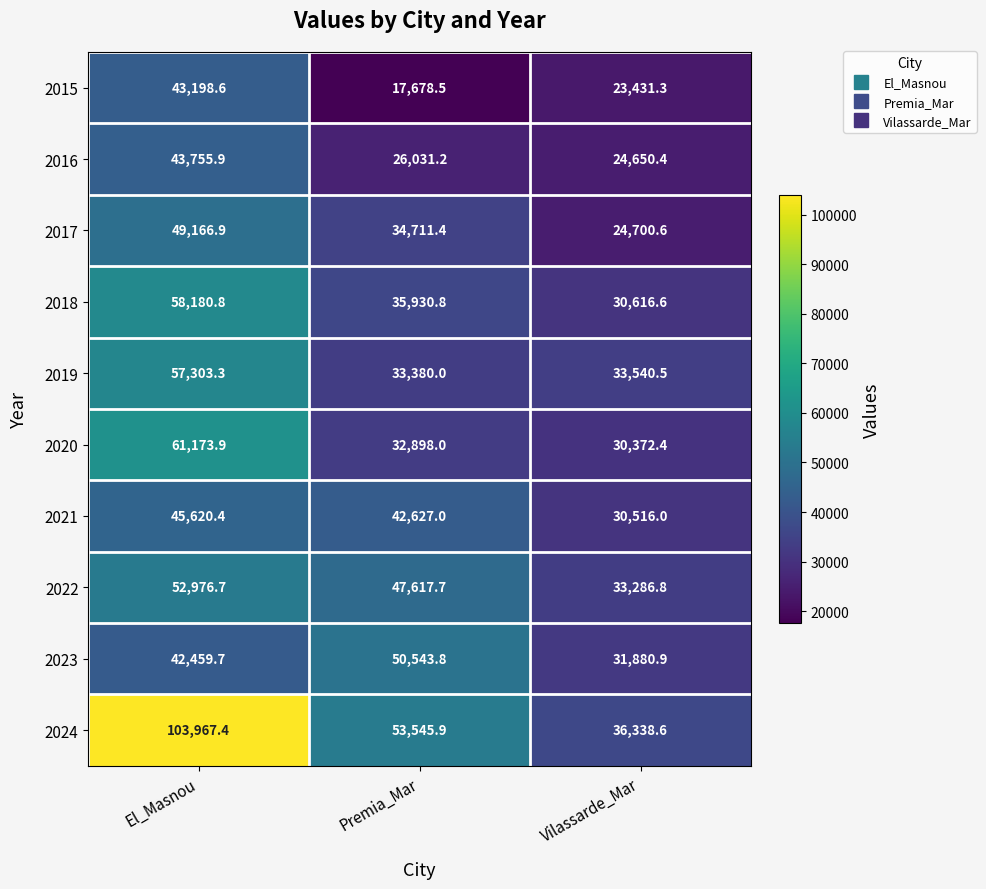

What is the minimum value shown in the chart?

17678.5